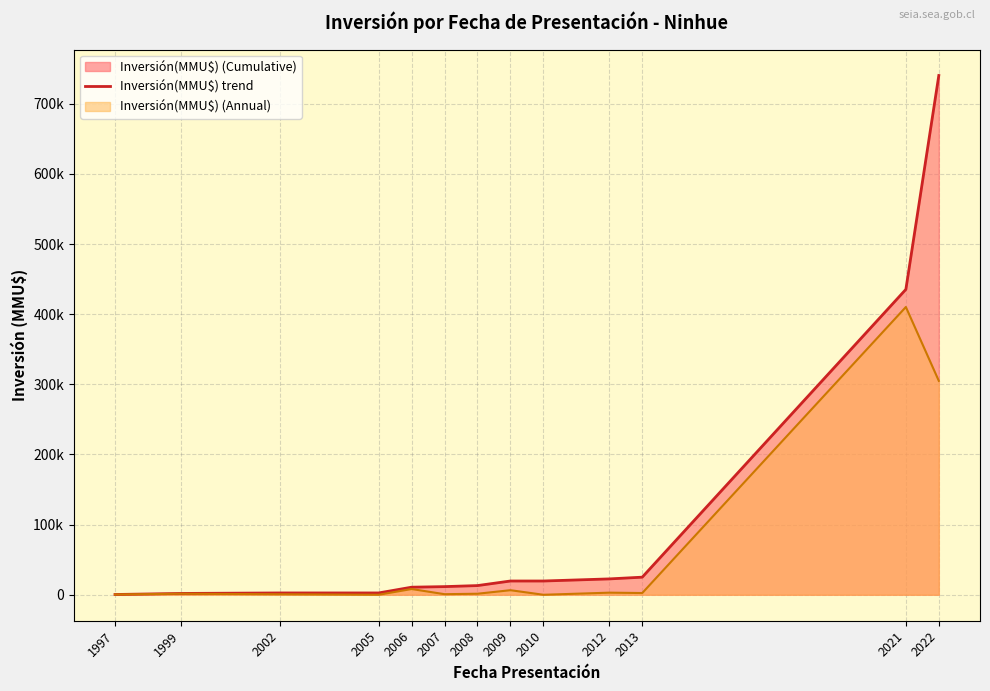

Which has a higher value, 2022 or 2010?

2022